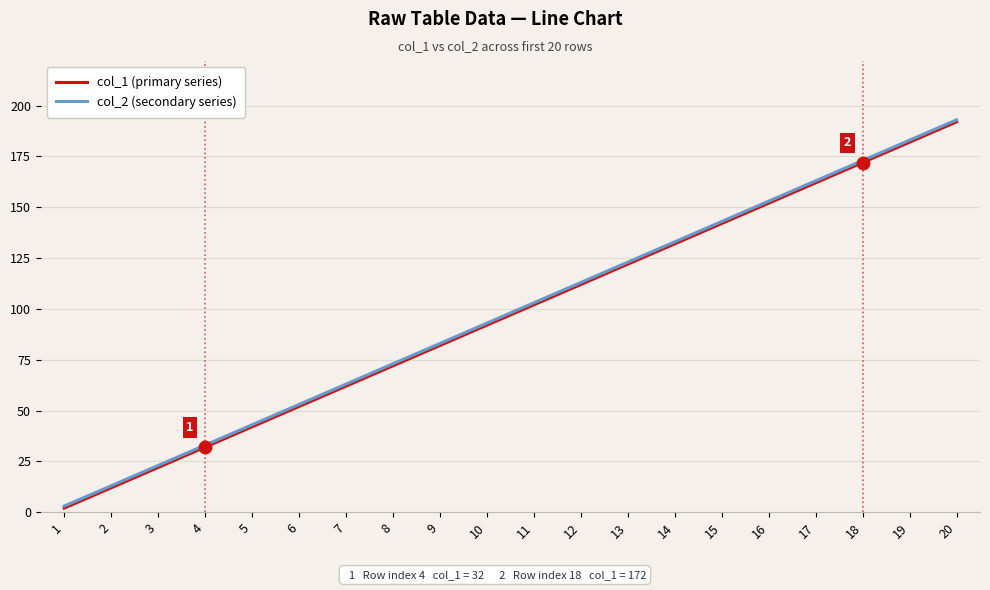

At which category is the sum across all series the highest?

20